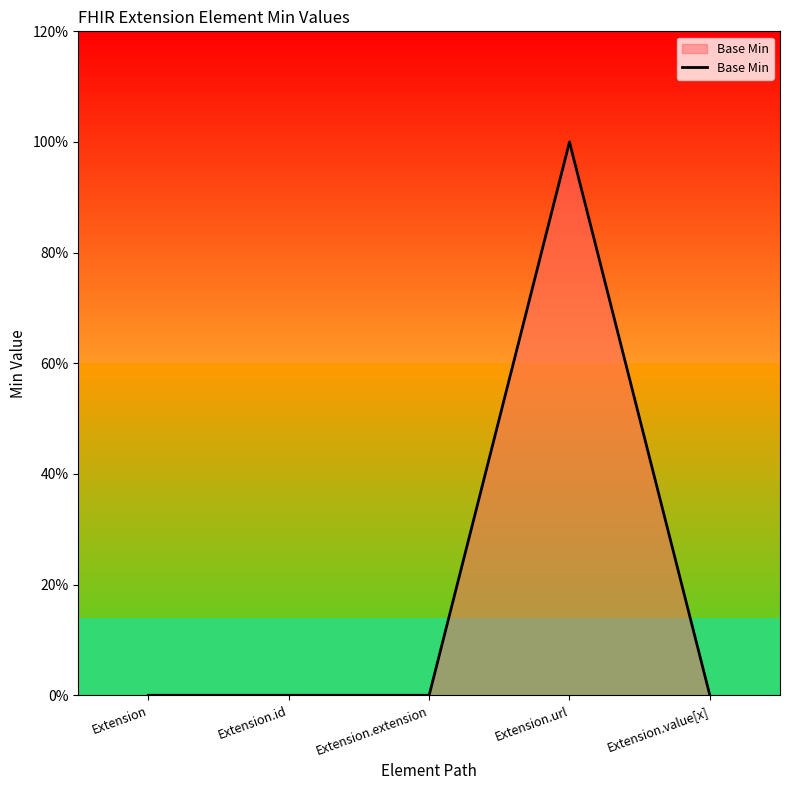

At which label is the value closest to 0?

Extension